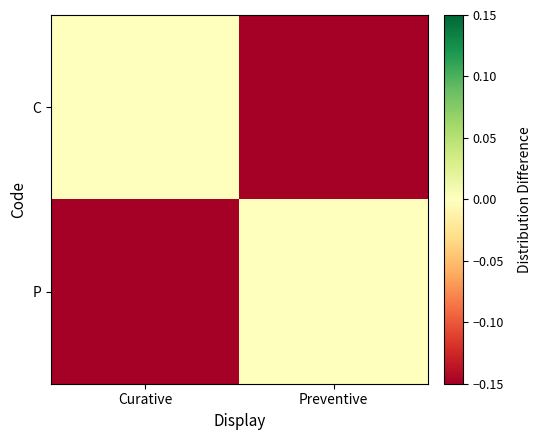

Rank the series at Curative from lowest to highest value.

P, C